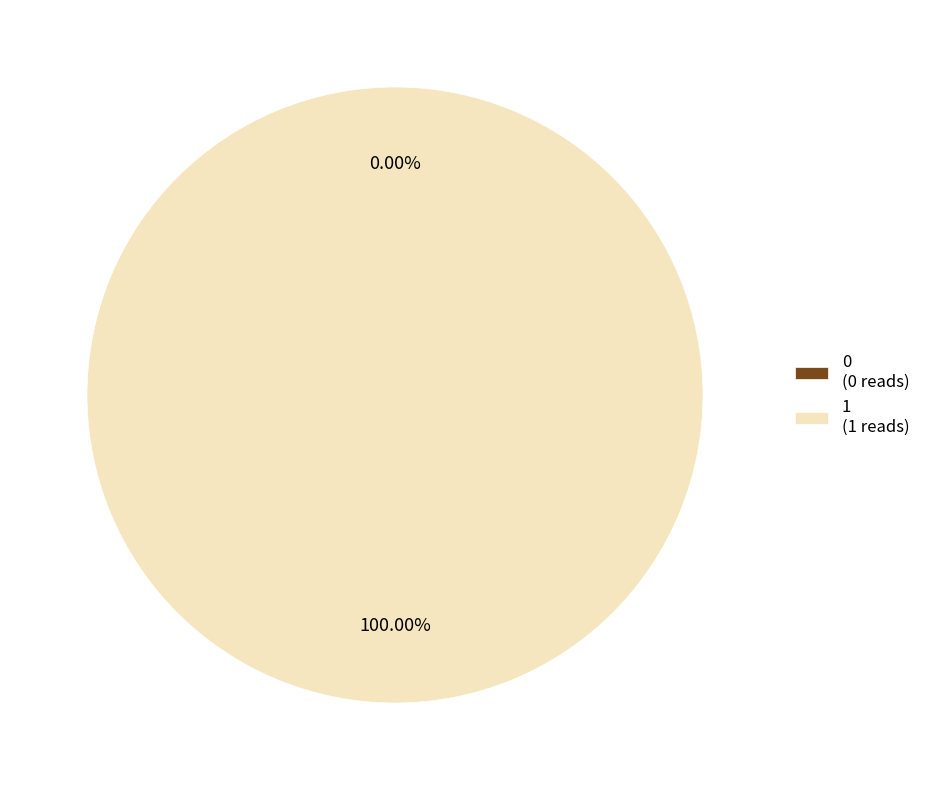

Which slice represents more than half of the pie?

1